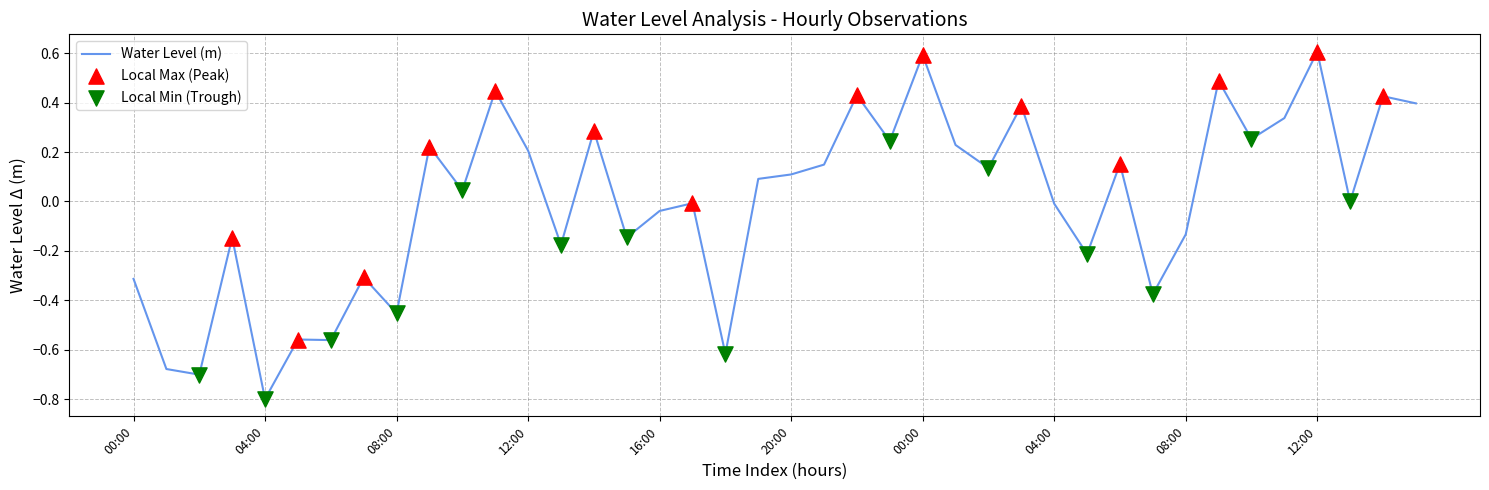

What is the difference between the maximum and minimum values?

1.4